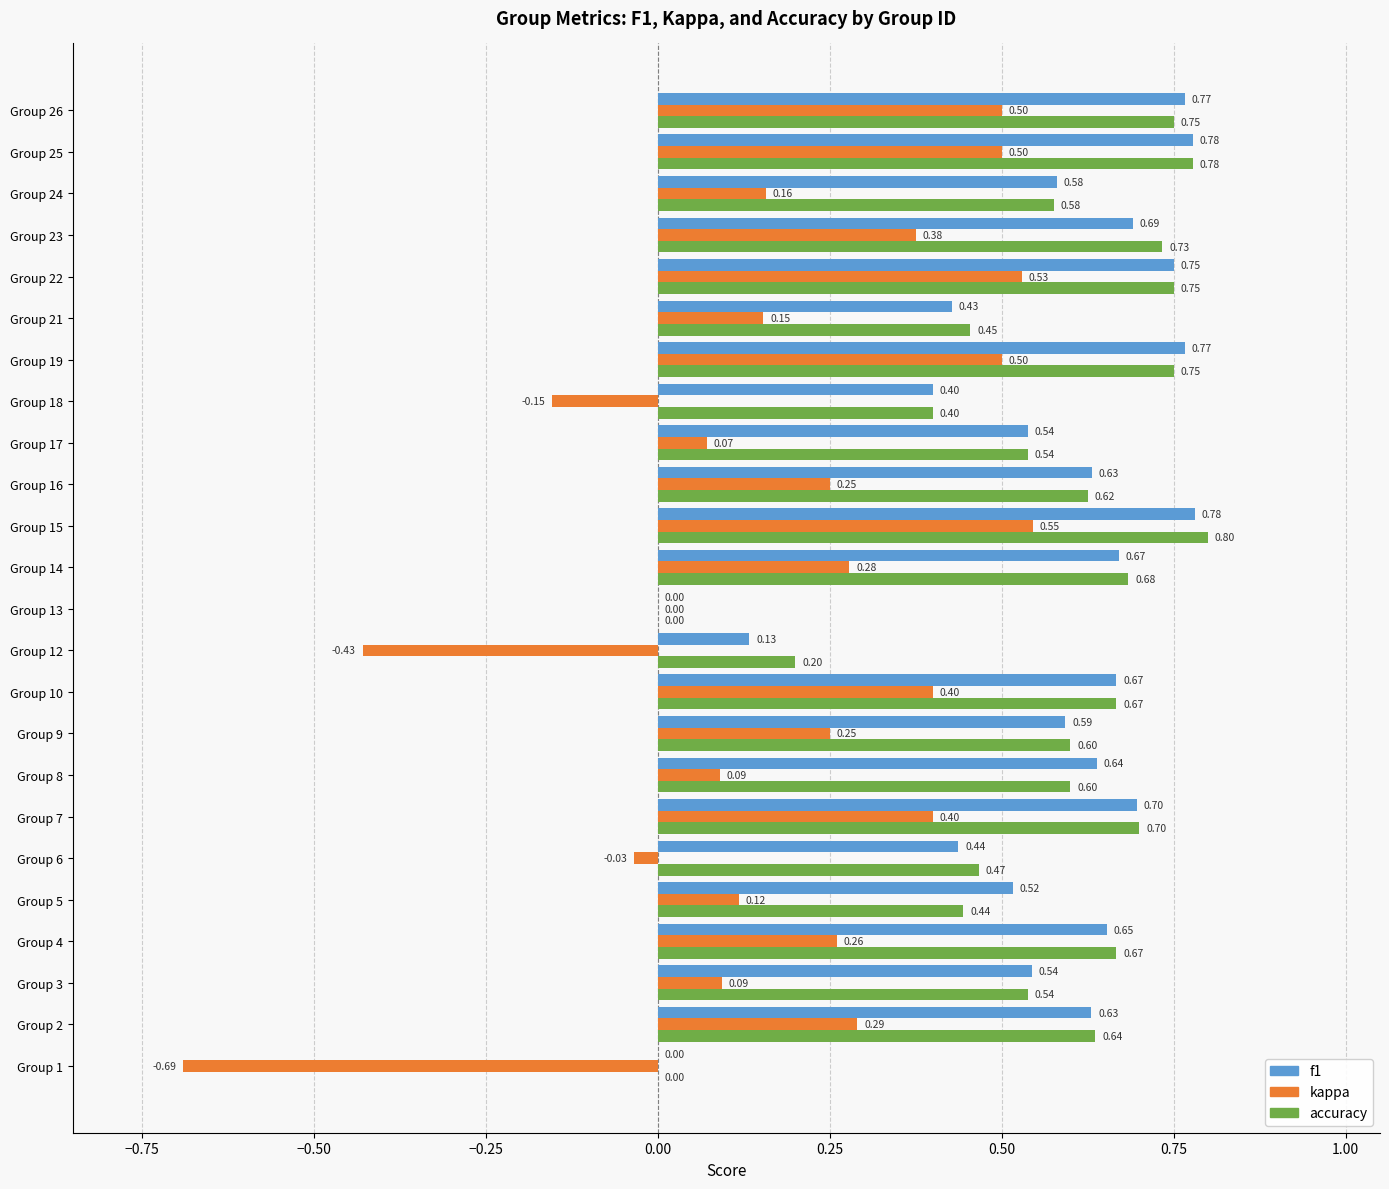

Between Group 2 and Group 24, which series saw the biggest shift?

kappa